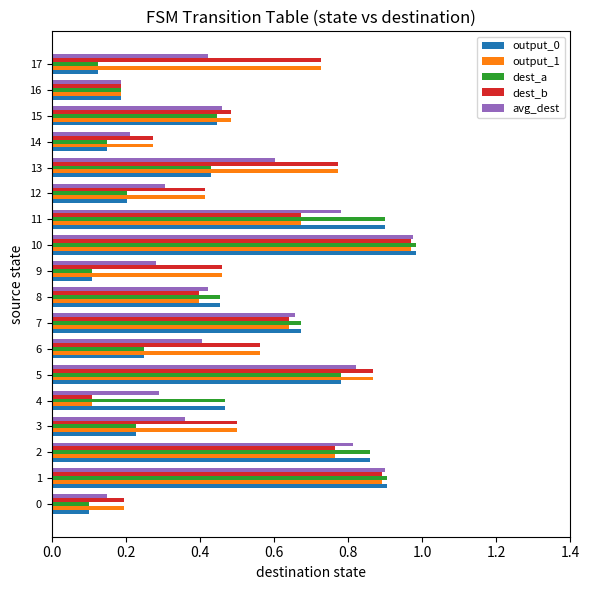

Which category has the lowest value in the dest_b series?

4